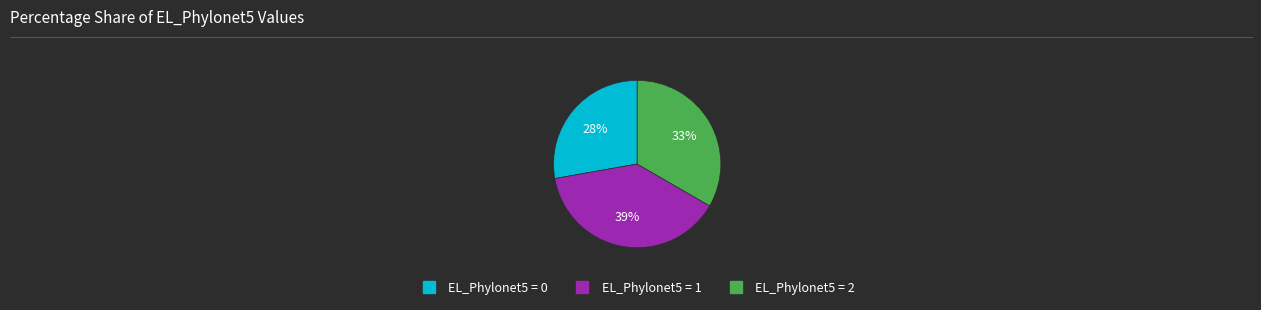

To the nearest percent, what is the combined percentage of EL_Phylonet5 = 2 and EL_Phylonet5 = 0?

61%